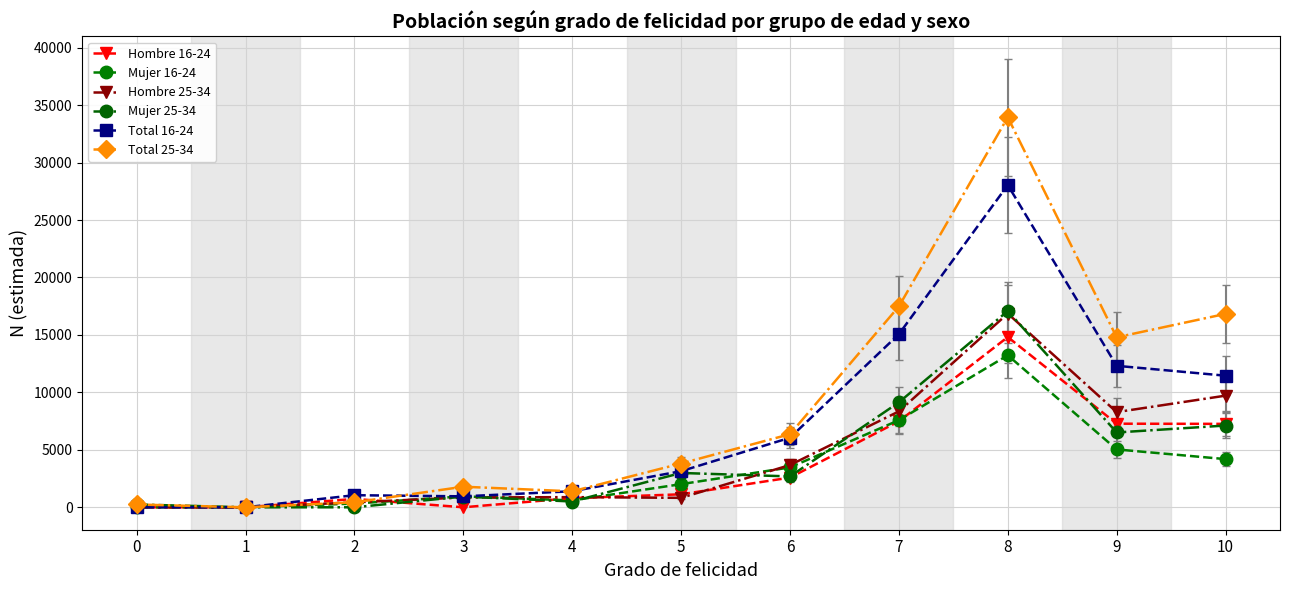

The Mujer 16-24 series shows 19463 at 8. True or false?

False